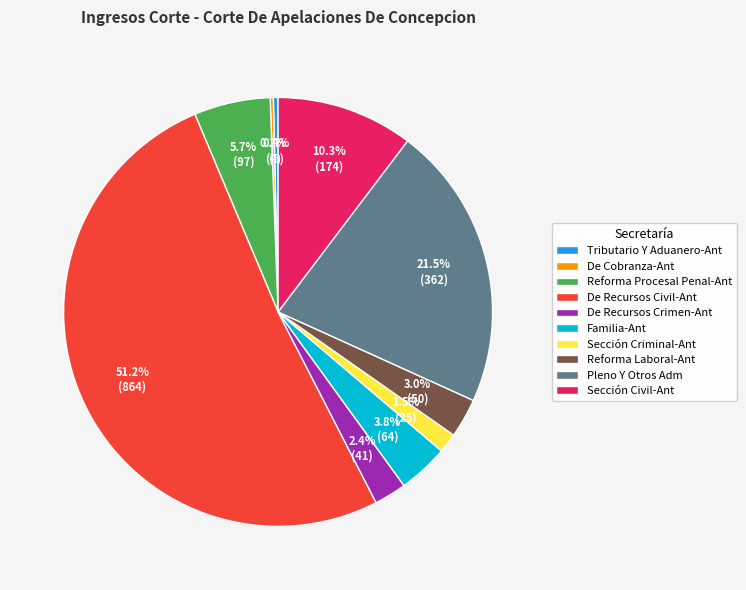

Which category has the biggest portion of the pie?

De Recursos Civil-Ant